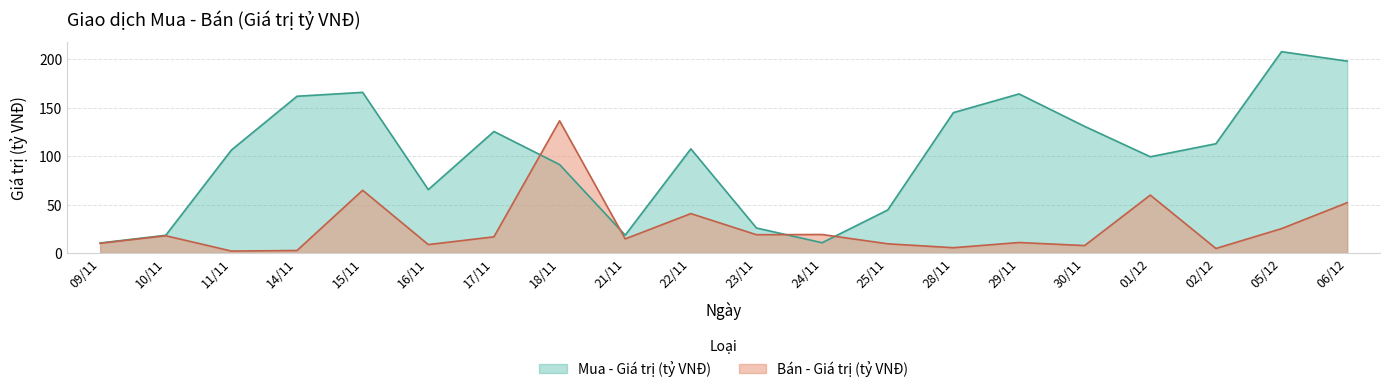

Does the chart display data point markers on the line(s)?

No